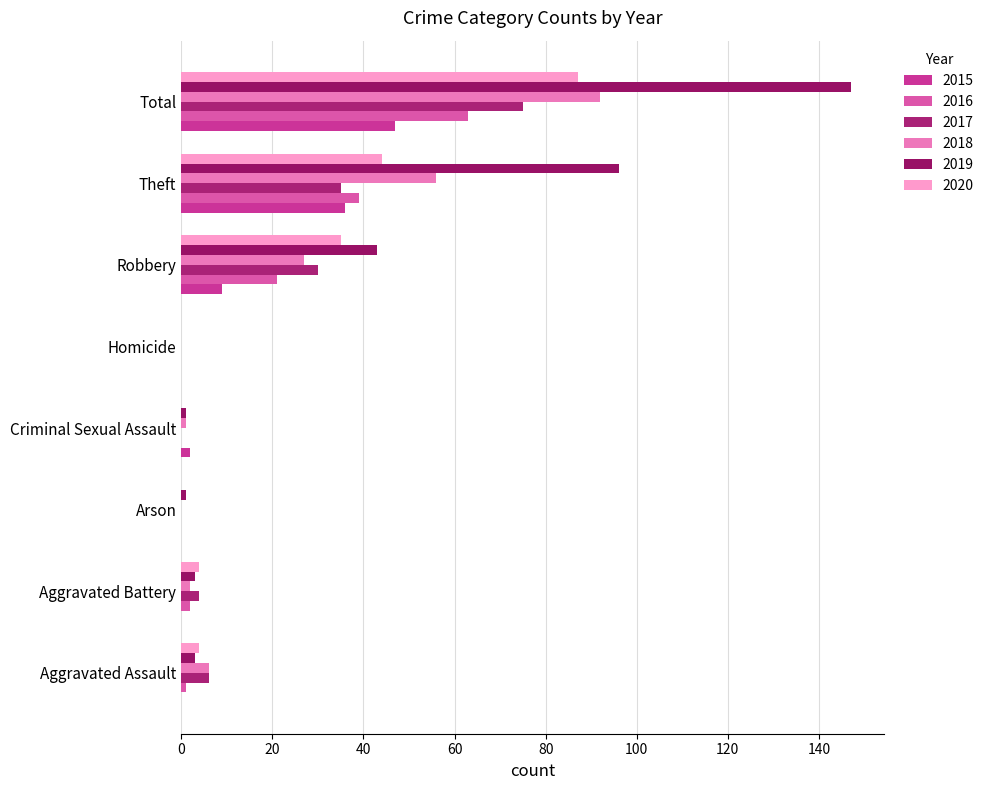

What is the total value across all series at Total?

511